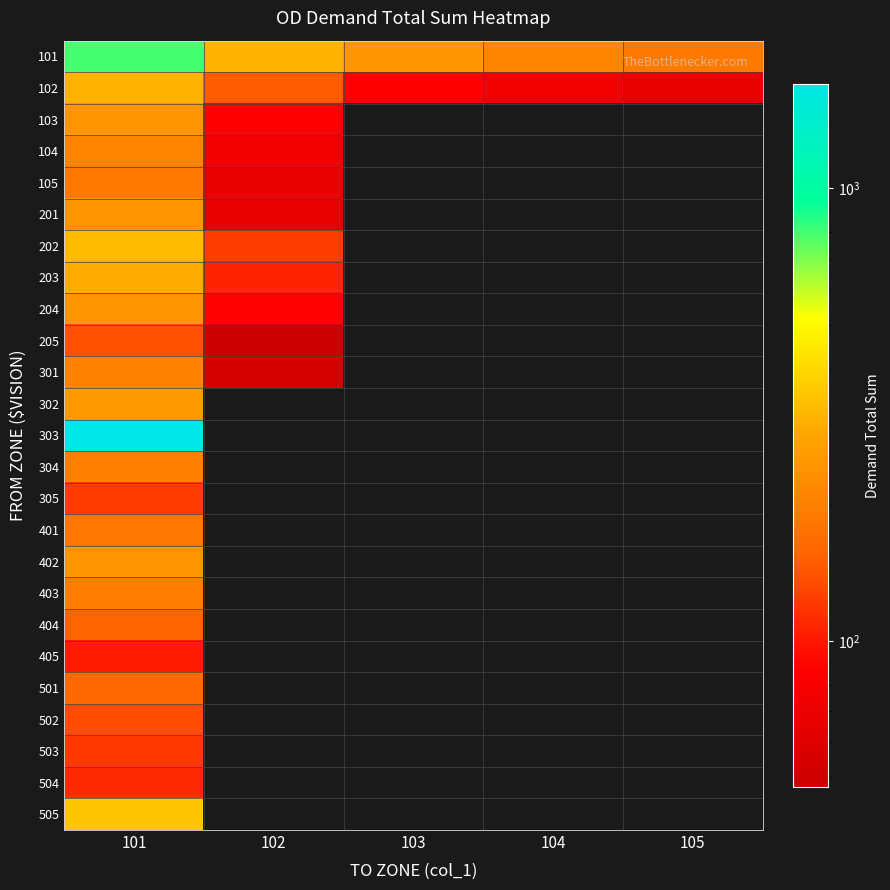

What is the difference between the maximum and minimum values in the 204 series?

155.9